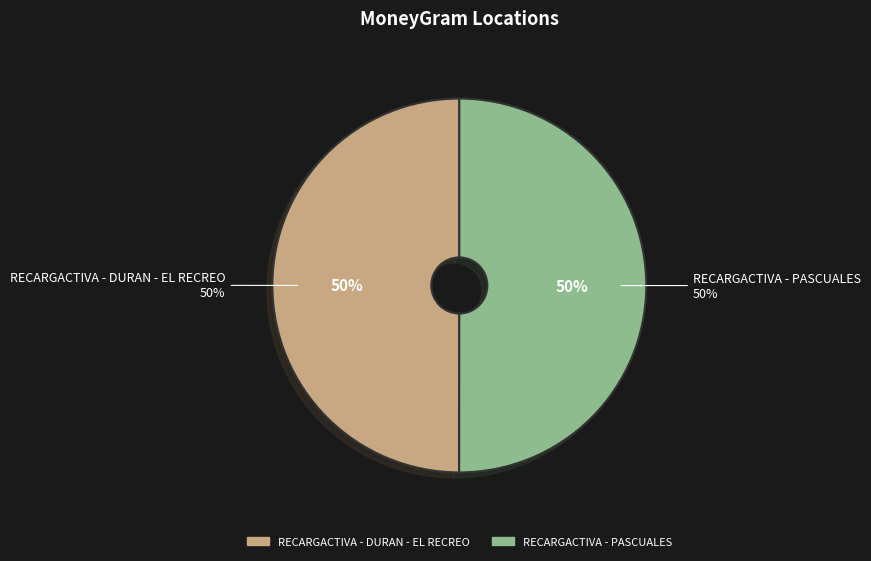

How many segments does this pie chart have?

2